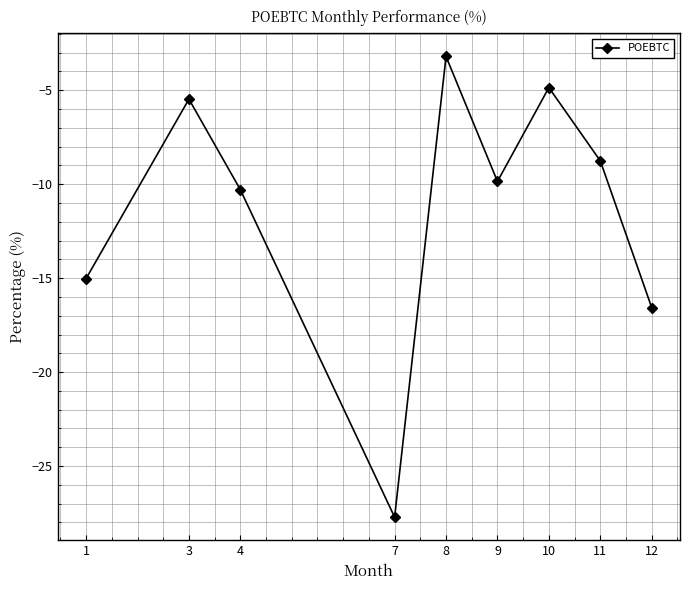

What is the maximum value shown in the chart?

-3.2